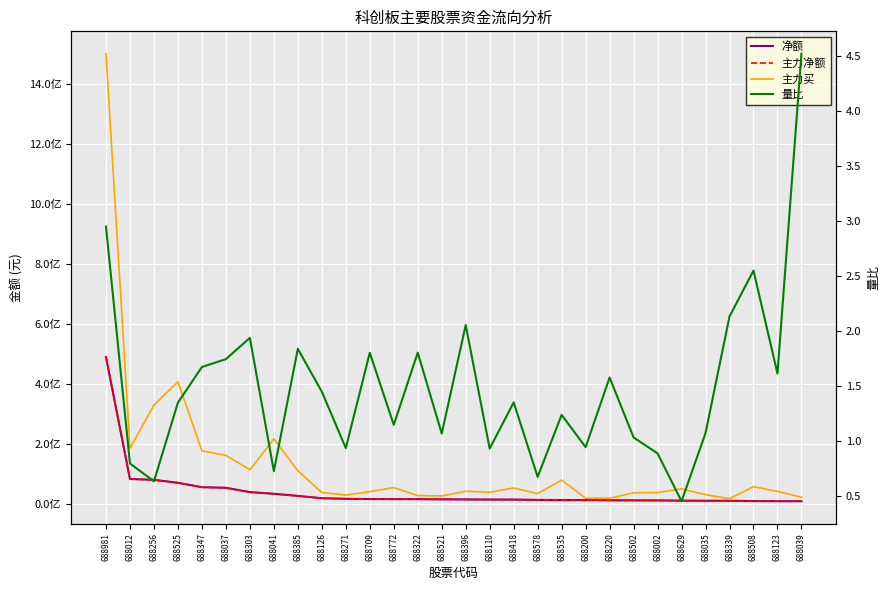

Does the chart display data point markers on the line(s)?

No